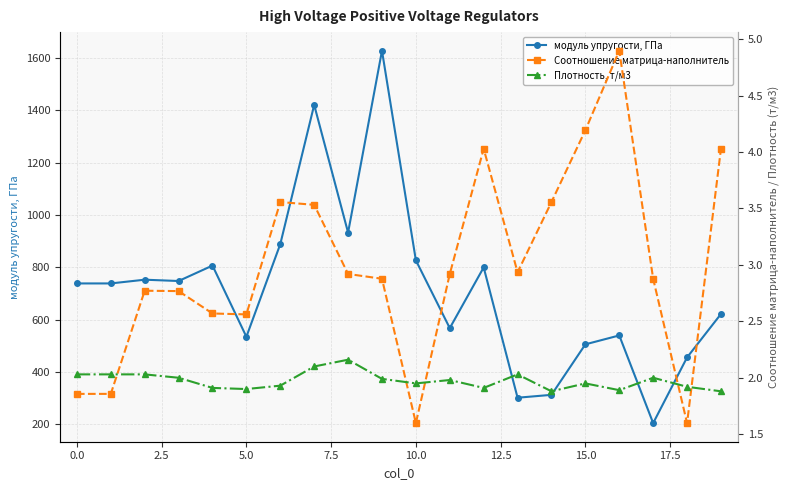

True or false: модуль упругости, ГПа and Соотношение матрица-наполнитель cross at least once.

False